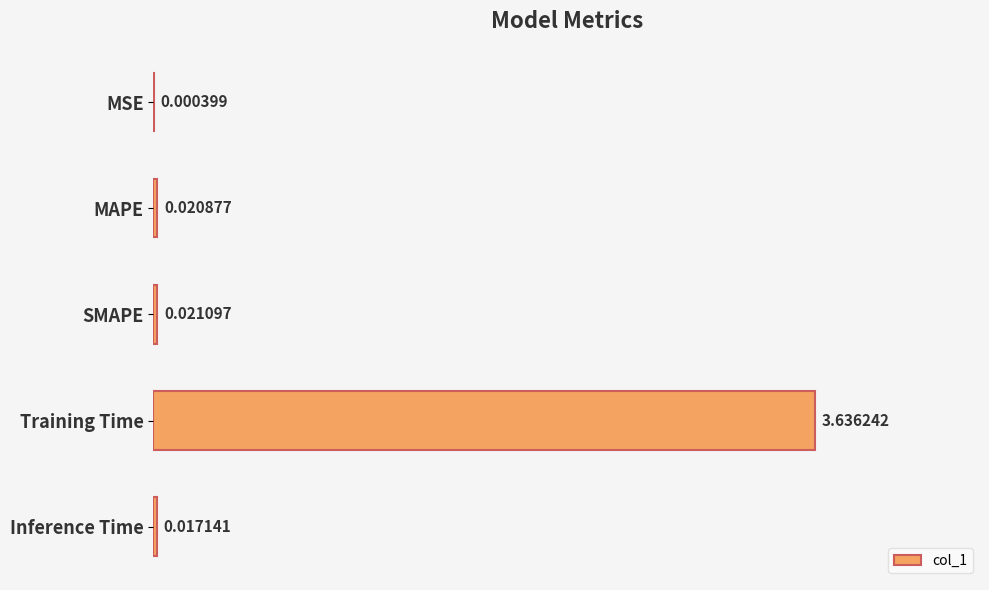

Which has a higher value, MAPE or Inference Time?

MAPE